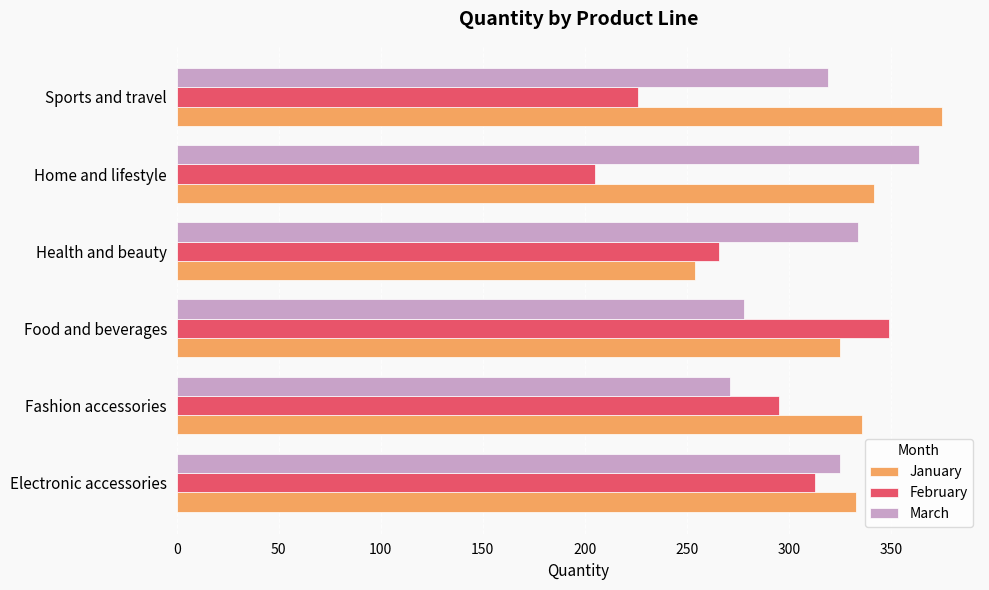

What is the difference between the highest and lowest values at Fashion accessories?

65